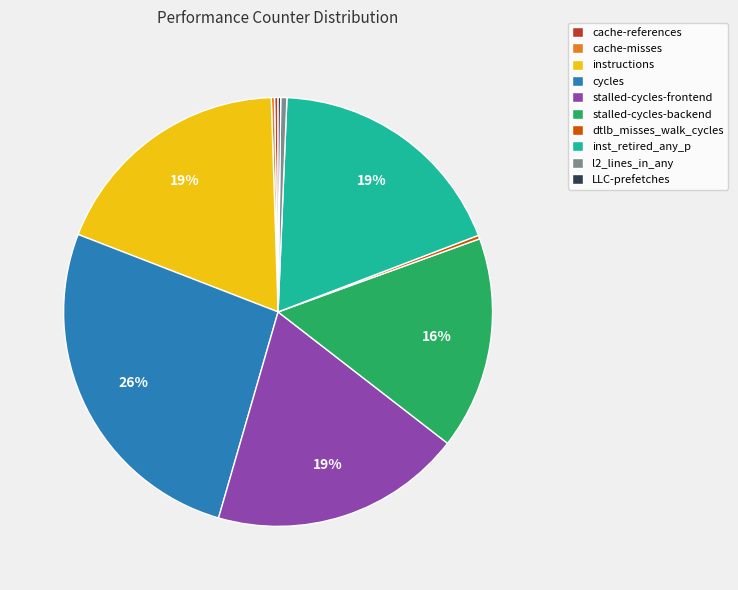

Which slice is the largest?

cycles